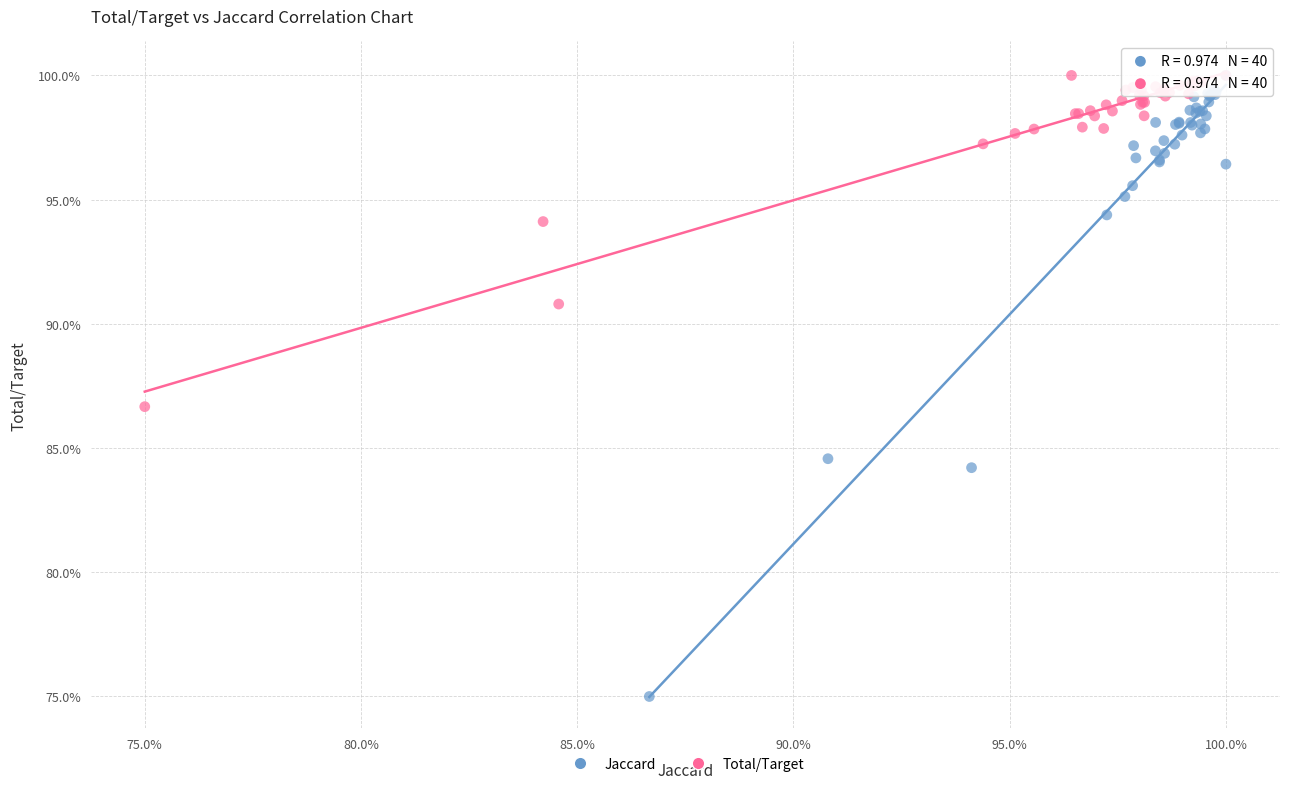

What are all the series names shown in the legend?

Jaccard, Total/Target